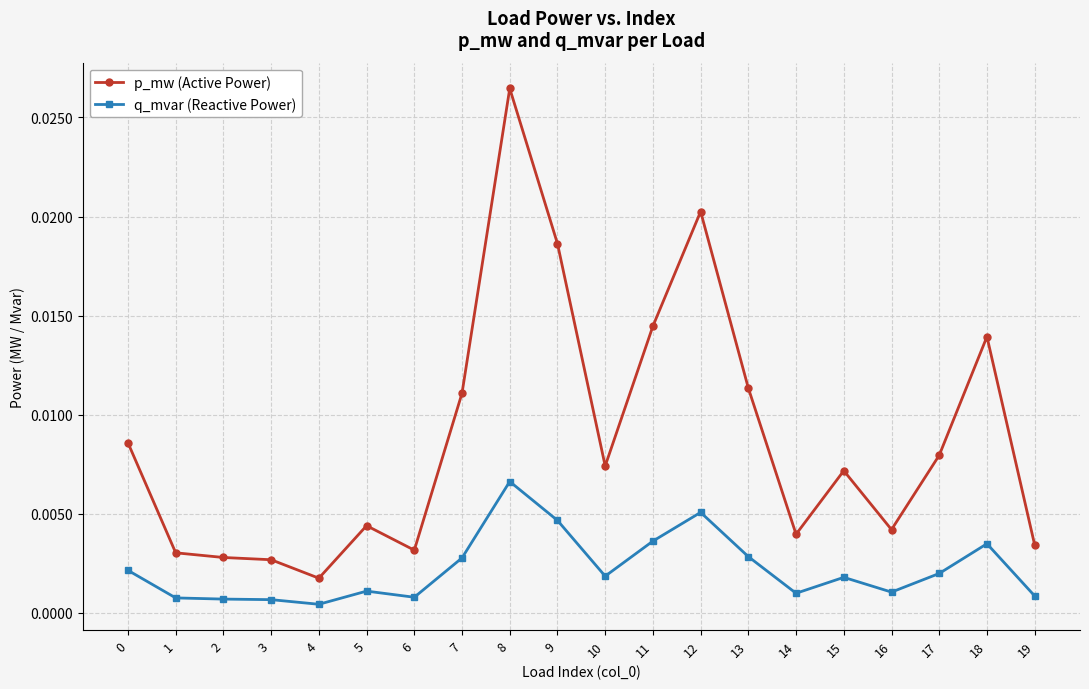

Rank the series by their maximum value, from highest to lowest.

p_mw (Active Power), q_mvar (Reactive Power)